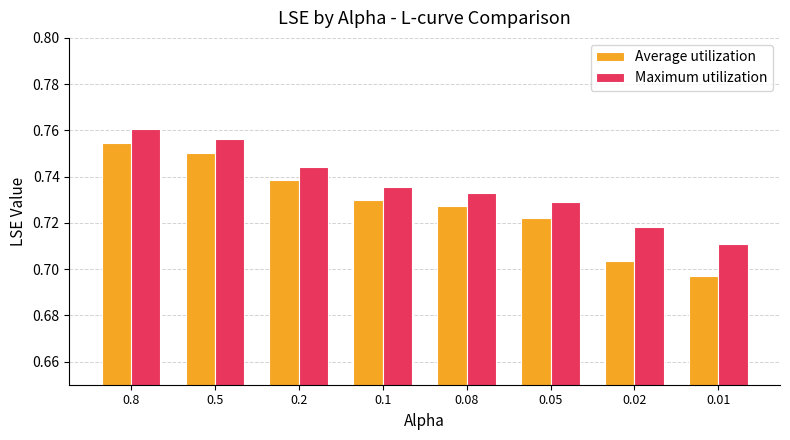

Is the value of Average utilization at 0.05 greater than the value of Maximum utilization at 0.2?

No